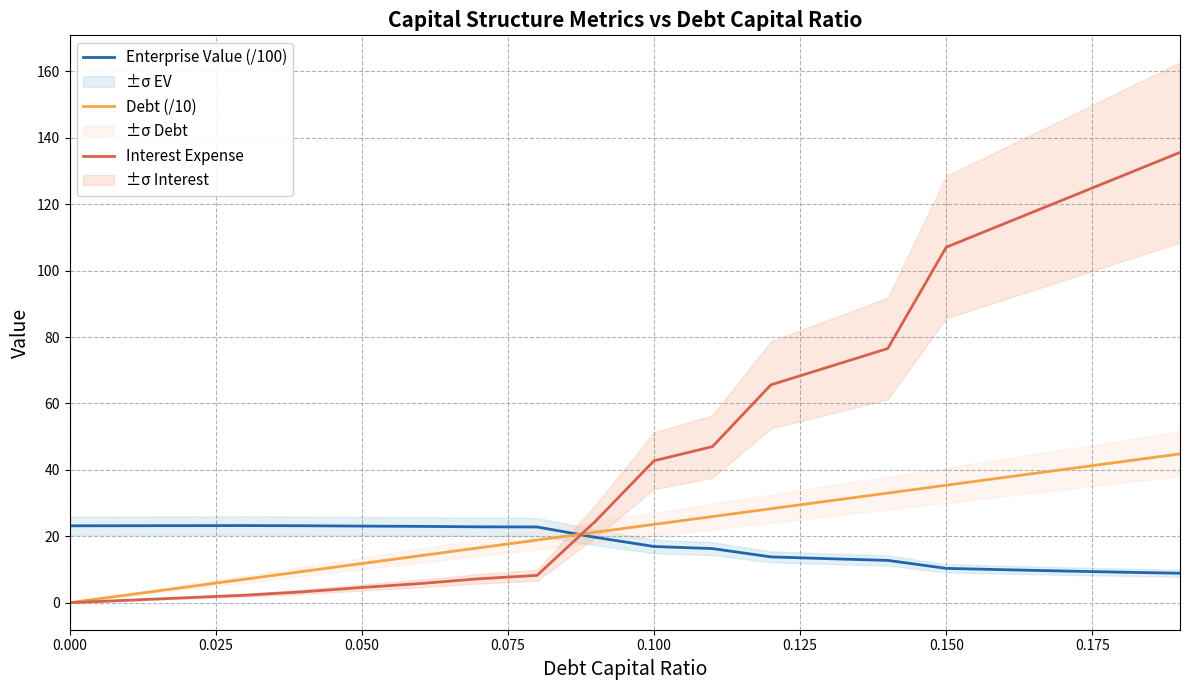

At how many categories does at least one series exceed 117?

3